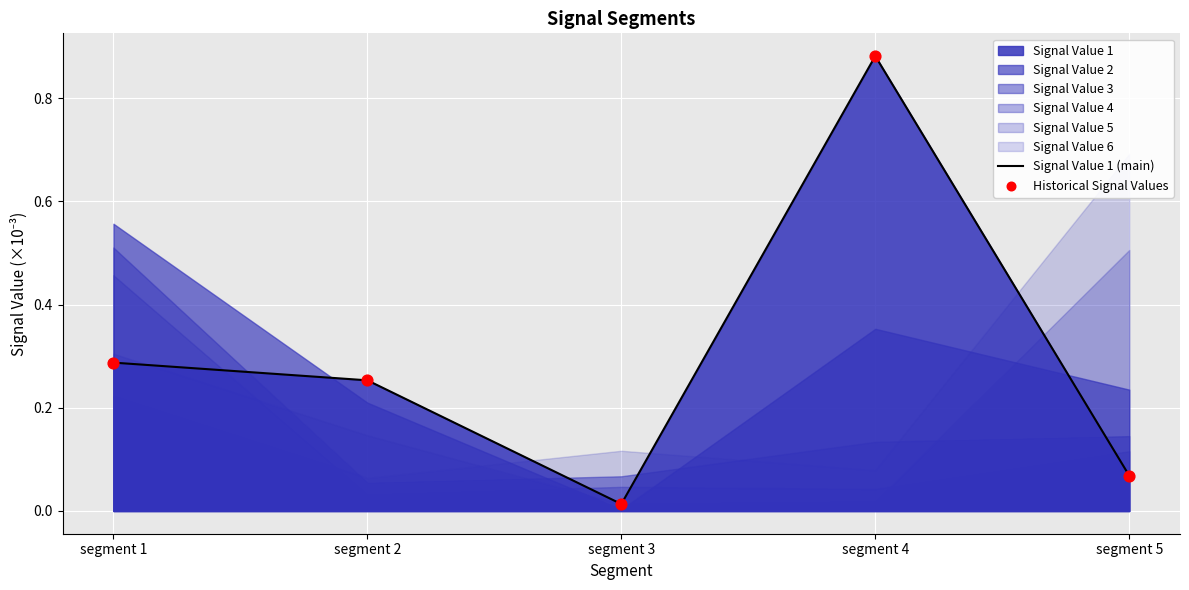

Which series has the largest total across all categories?

Signal Value 1 (main)